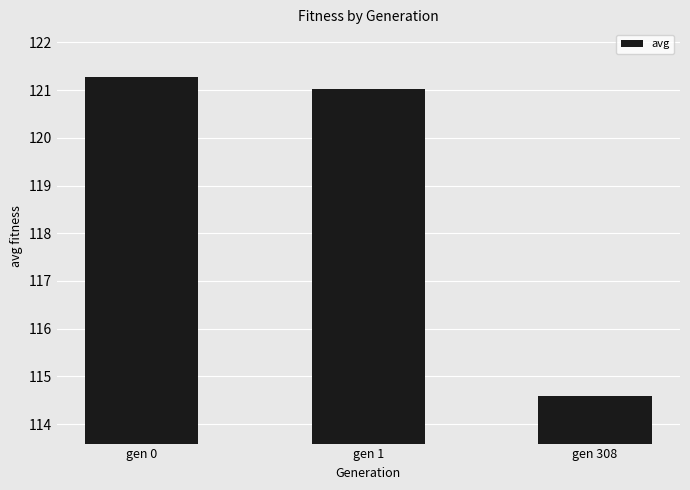

Where is the data nearest to the value 117?

gen 308